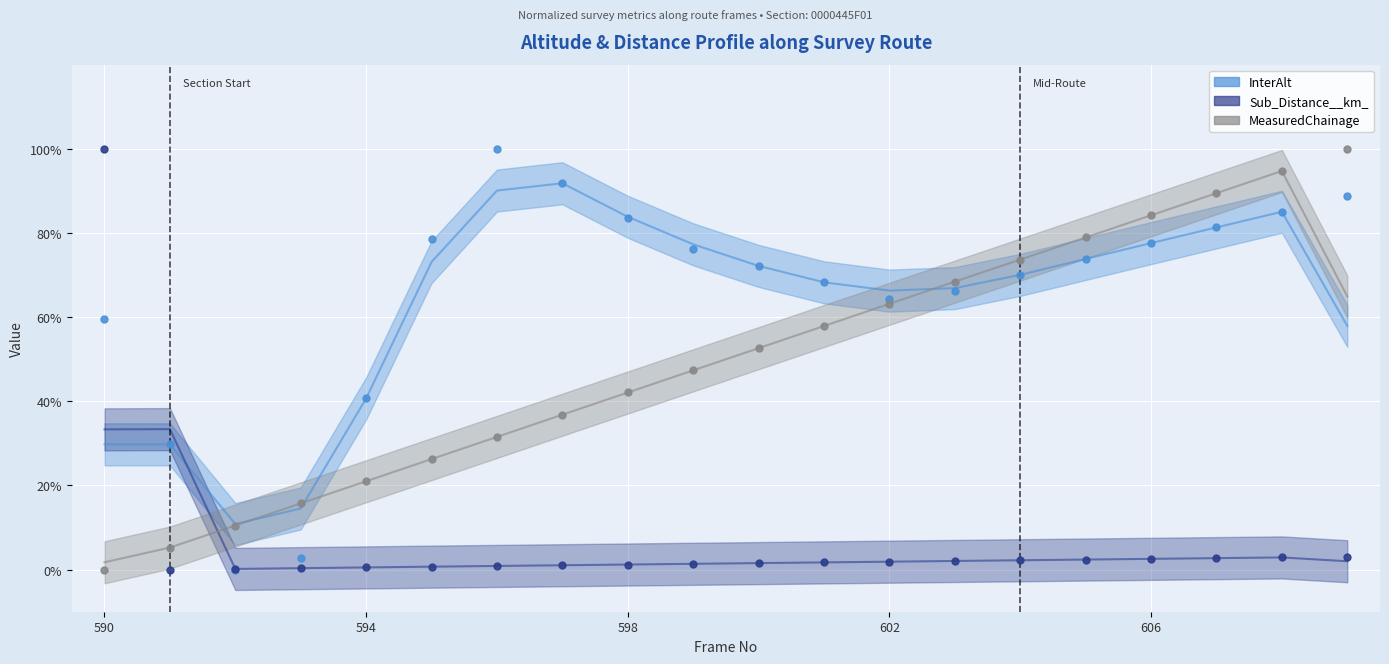

Which series reaches the minimum Y coordinate?

InterAlt